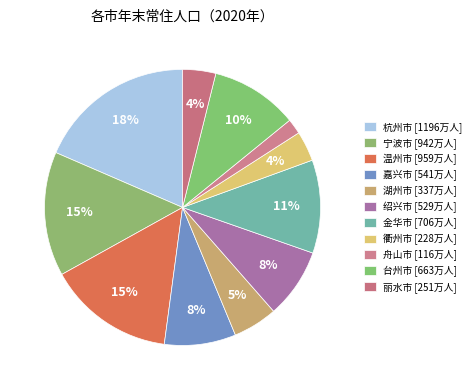

To the nearest percent, what is the difference between the 杭州市 and 绍兴市 slice percentages?

10%